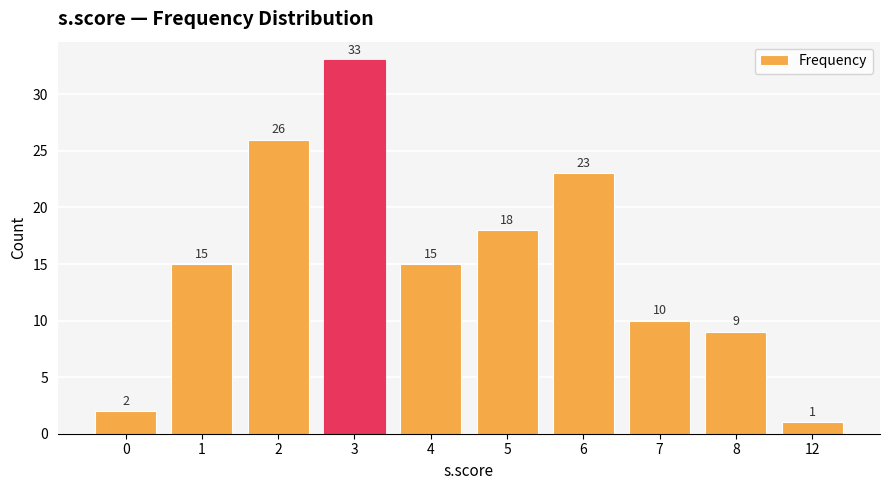

What is the ratio of the value at 4 to the value at 8?

1.7